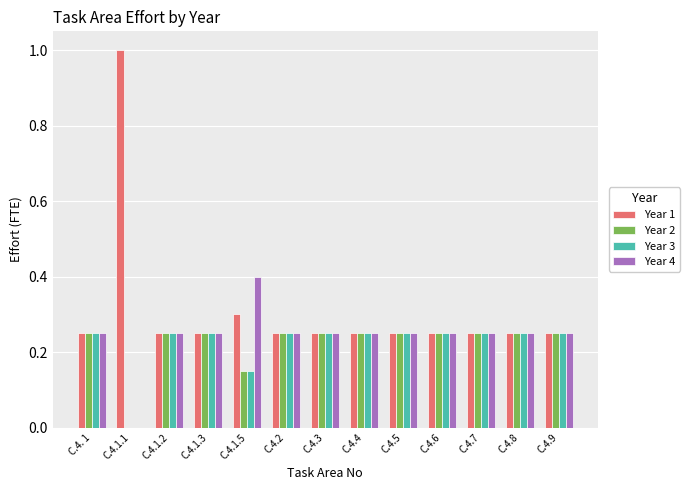

Is it true that Year 4 equals 0.0 at C.4.1.1?

True